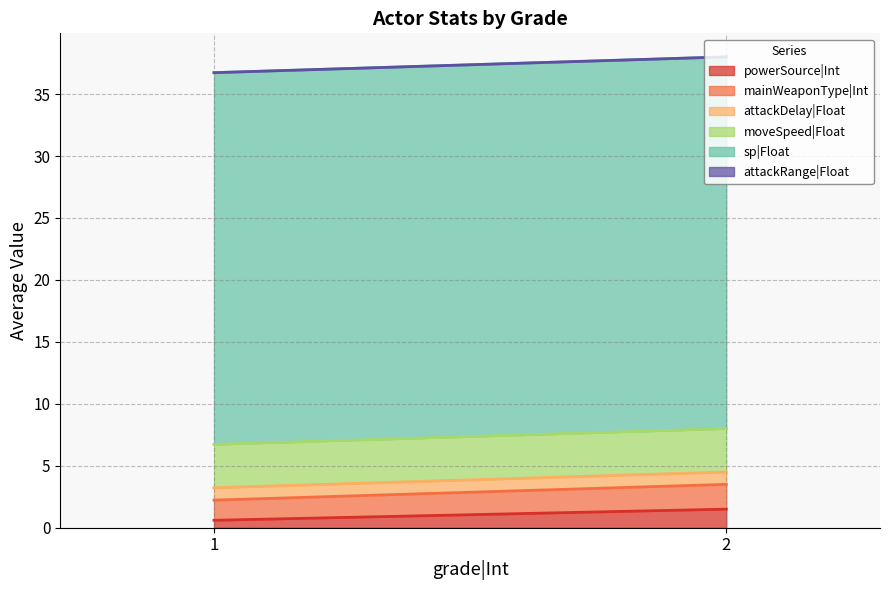

Which category has the lowest value in the attackRange|Float series?

1